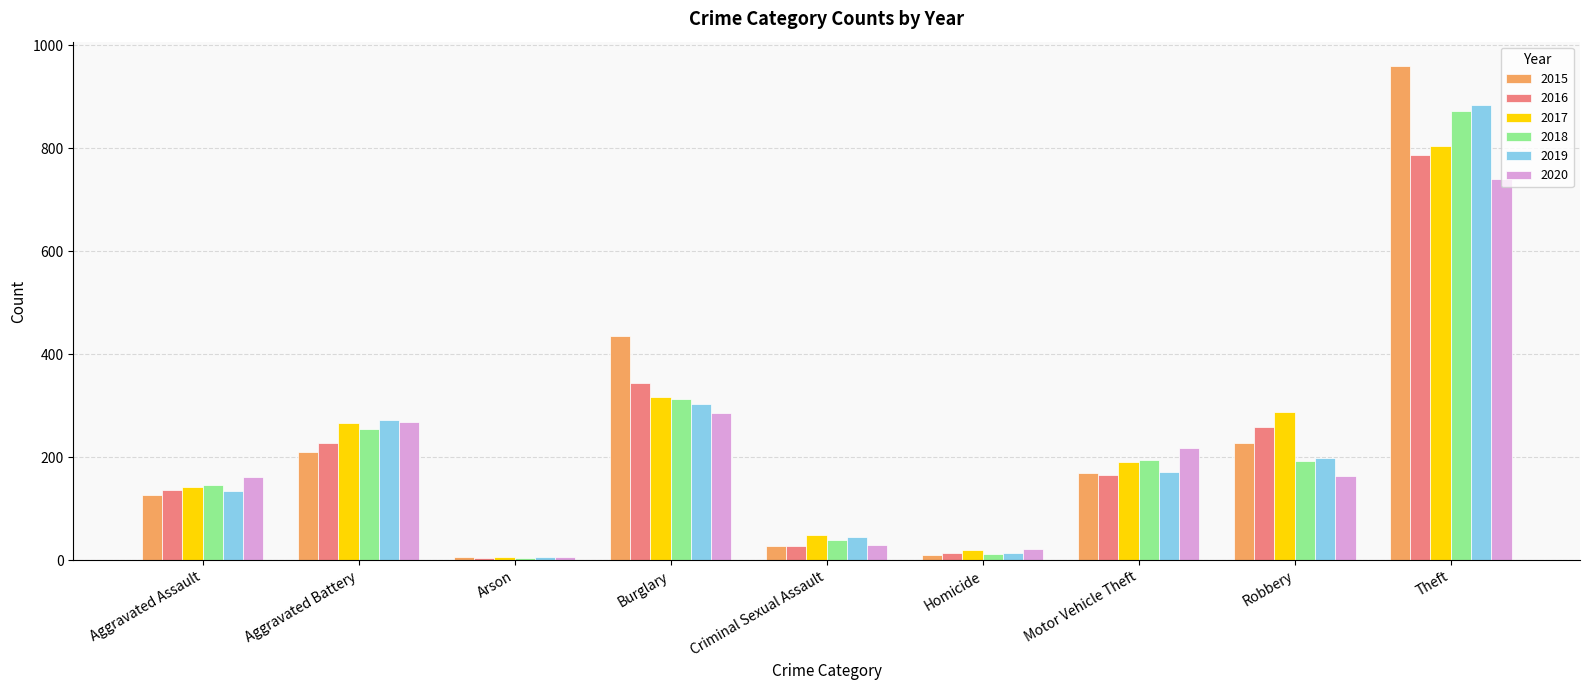

The value of 2020 at Burglary is 512. True or false?

False